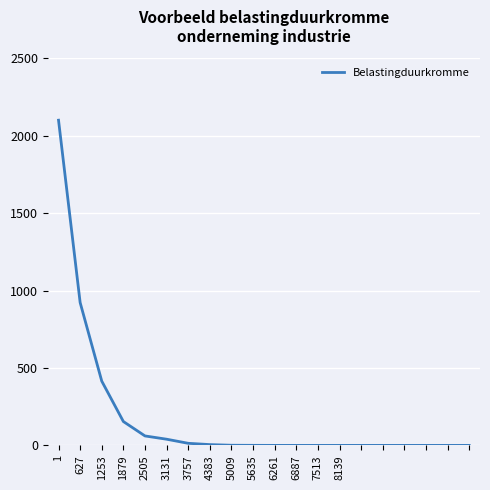

What is the maximum value shown in the chart?

2100.0